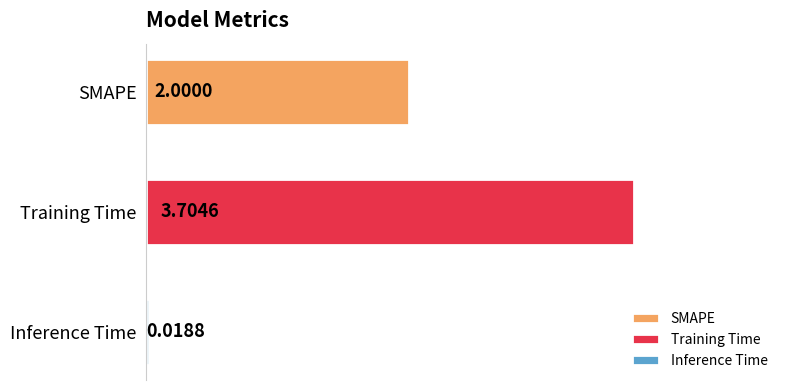

What is the change in value from Training Time to Inference Time?

-3.7